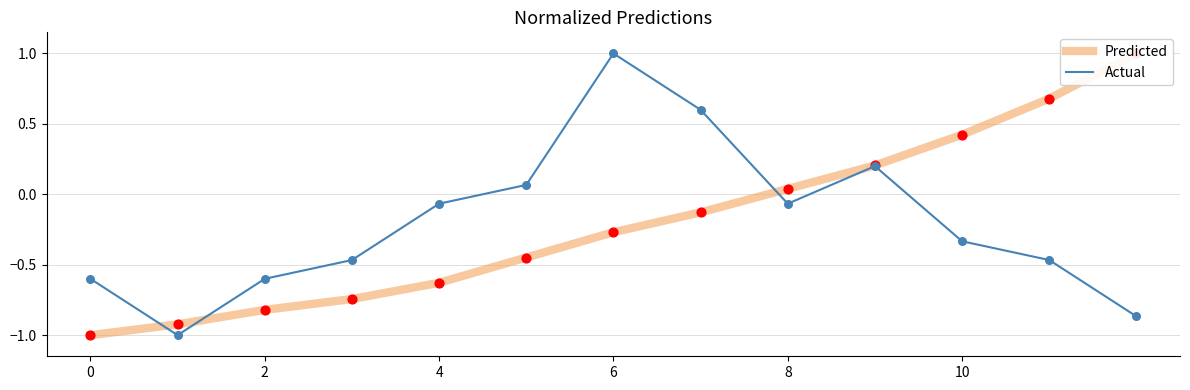

Which series contains the highest Y value?

Predicted